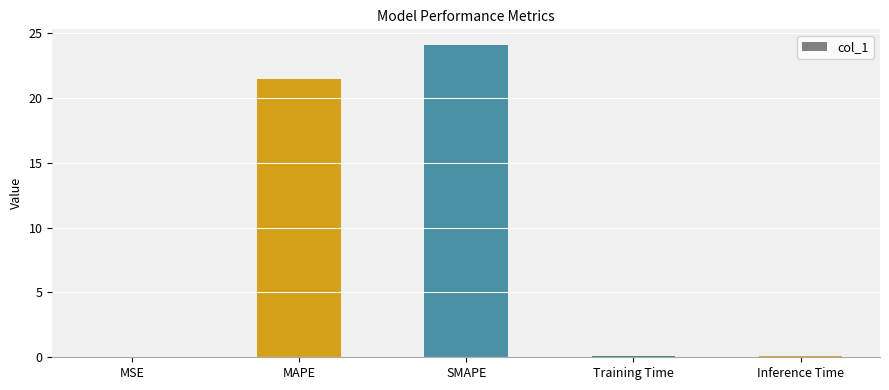

Which has a higher value, MAPE or MSE?

MAPE